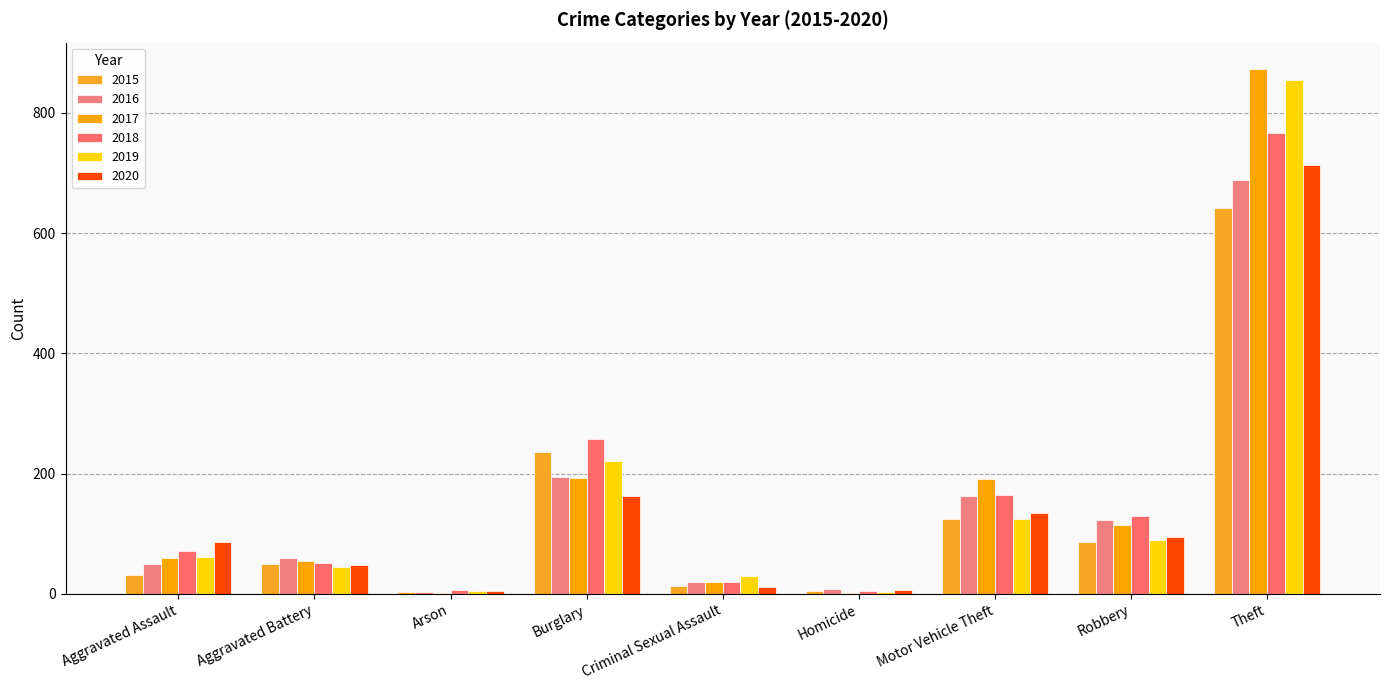

How many categories are shown in the chart?

9